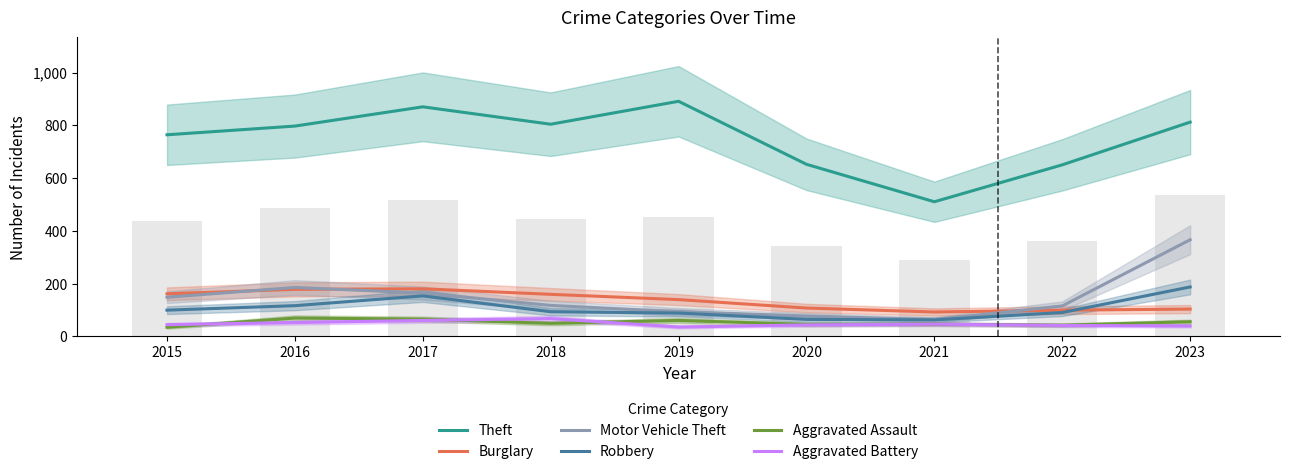

What is the sum of all Theft values?

6750